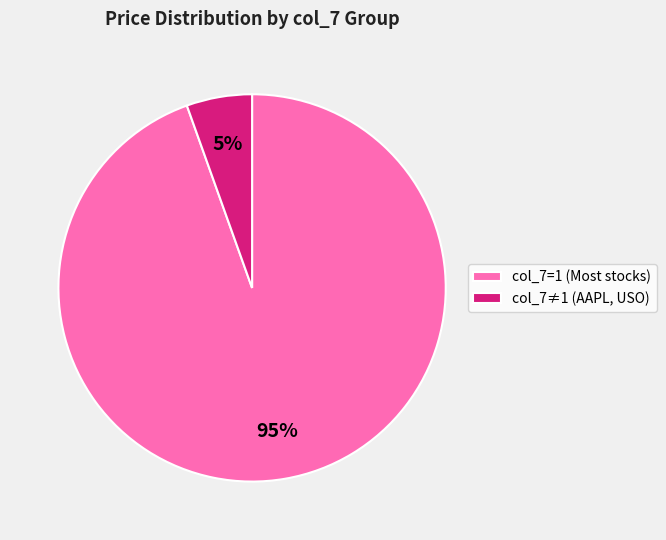

Count the number of slices in the pie.

2